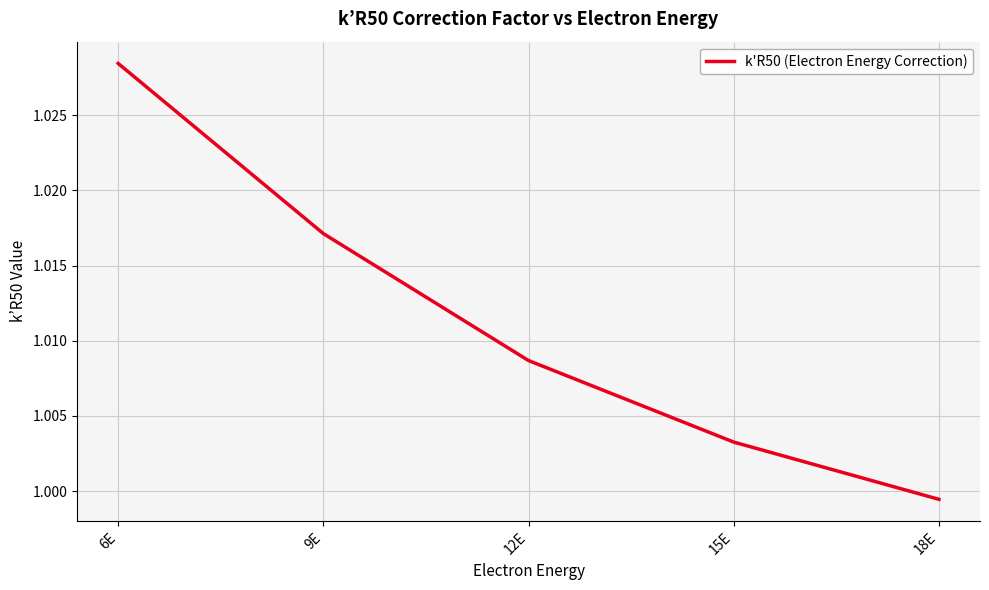

True or false: the data has more than 0 interior local peaks.

False